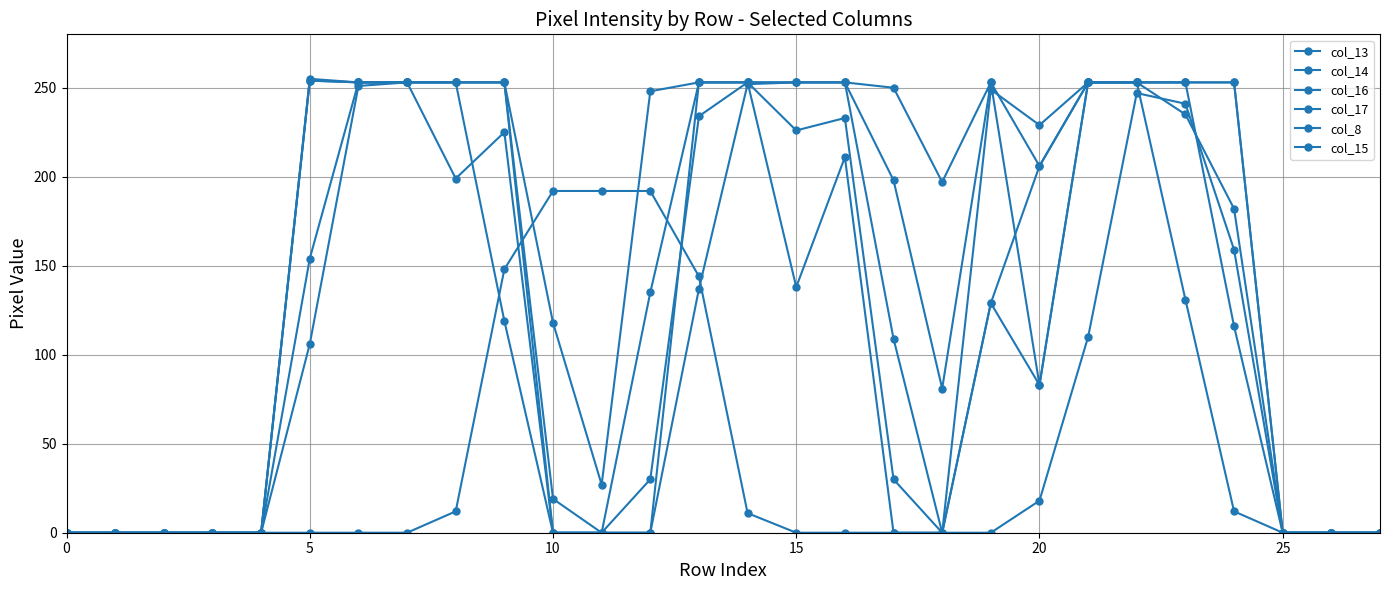

How many series are shown in this chart?

6